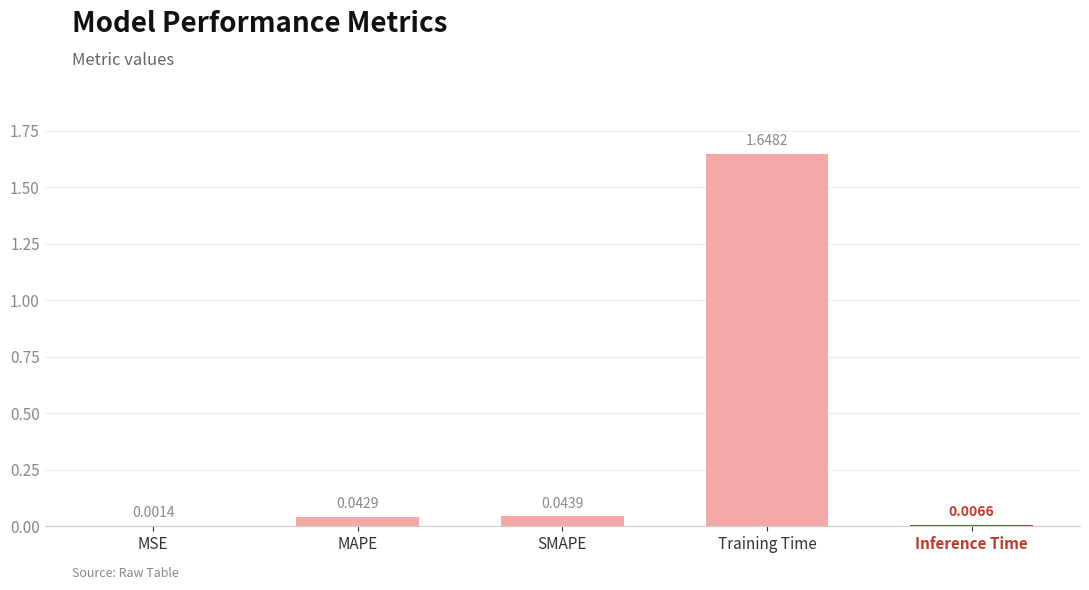

Which has a higher value, MAPE or SMAPE?

SMAPE